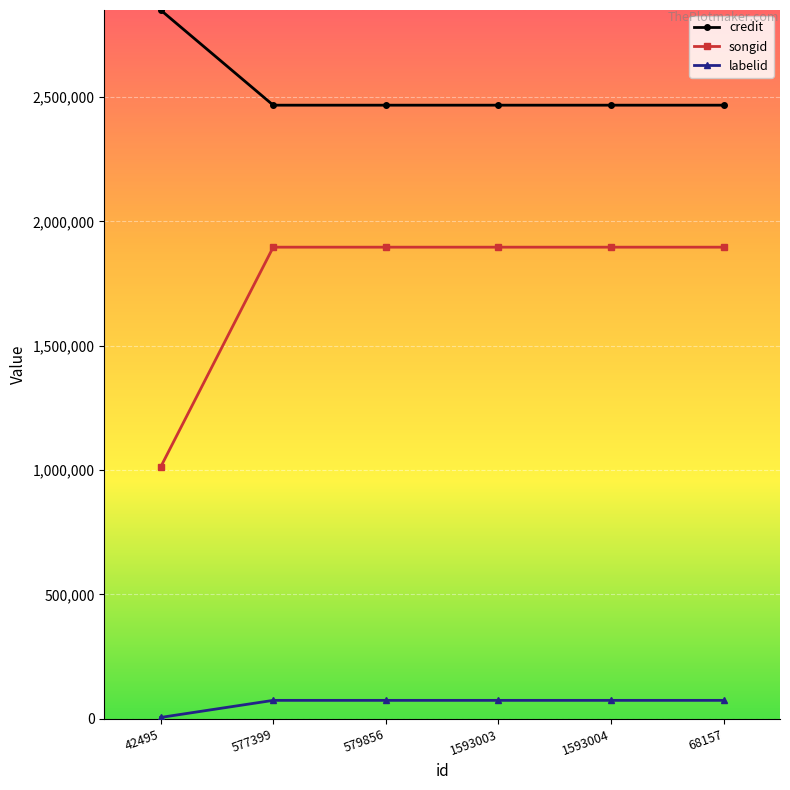

What is the total value across all series at 42495?

3866842